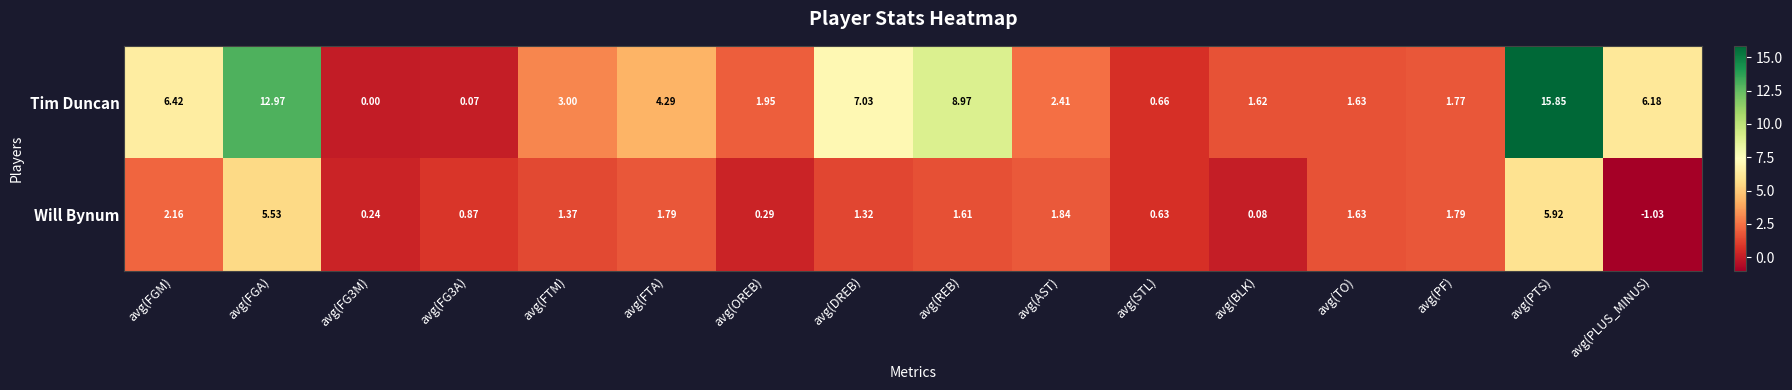

Where is Will Bynum nearest to the value 2?

avg(AST)